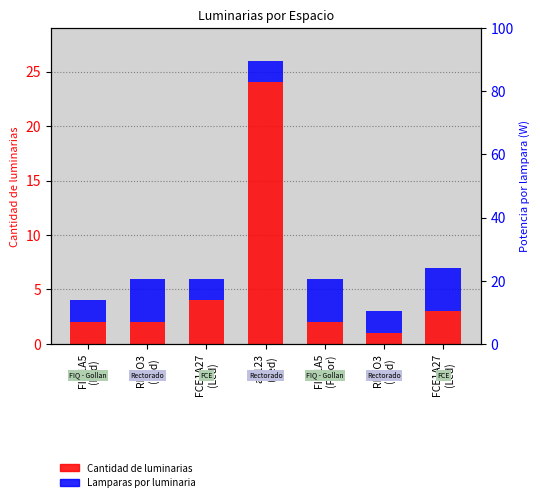

List the series in order of their peak value, lowest first.

Lamparas por luminaria, Cantidad de luminarias